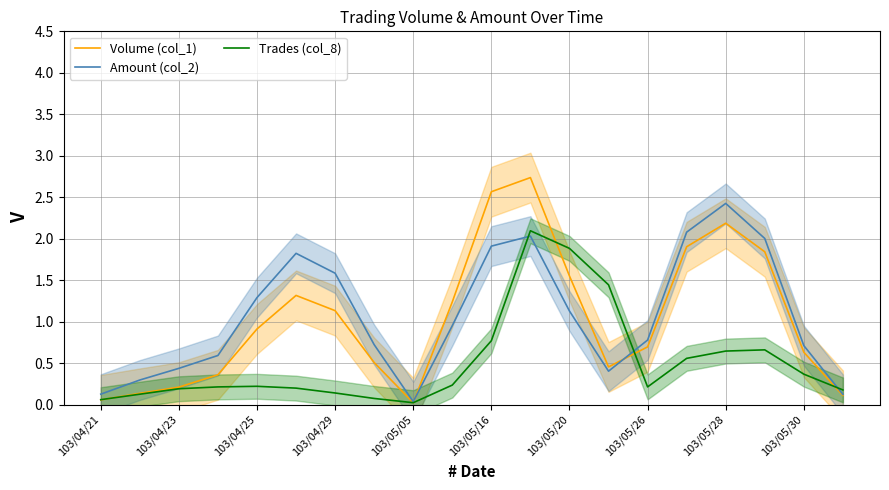

Count the number of categories in the chart.

20